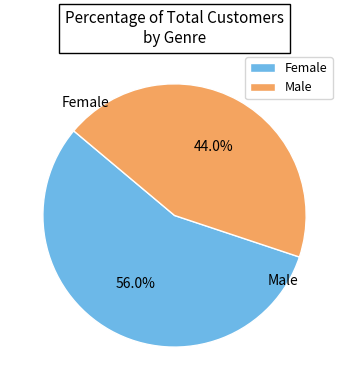

To the nearest percent, what is the difference between the Female and Male slice percentages?

12%